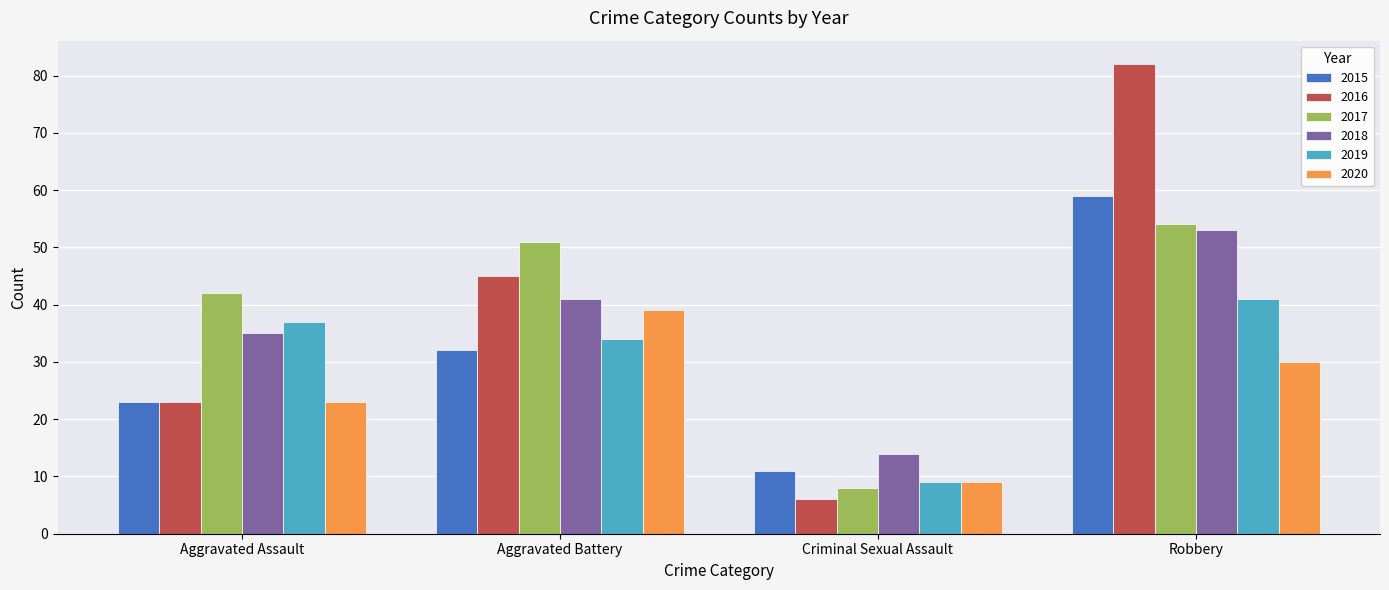

Rank the categories by 2017 value from lowest to highest.

Criminal Sexual Assault, Aggravated Assault, Aggravated Battery, Robbery